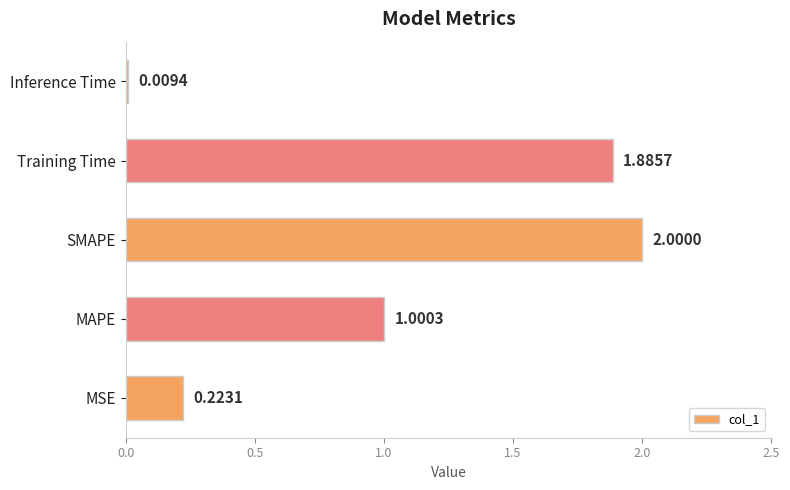

Which has a higher value, SMAPE or MAPE?

SMAPE